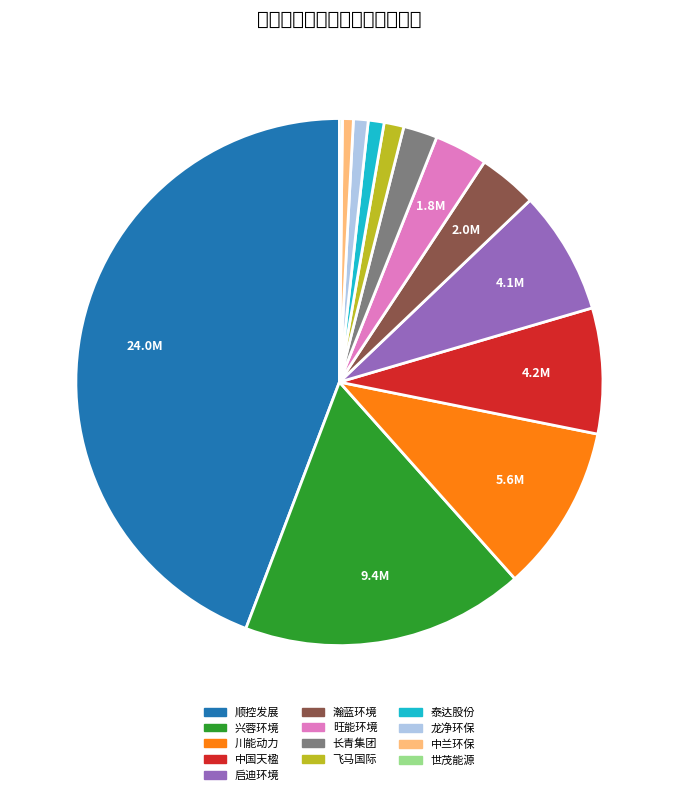

Does 川能动力 represent more than half of the total?

No